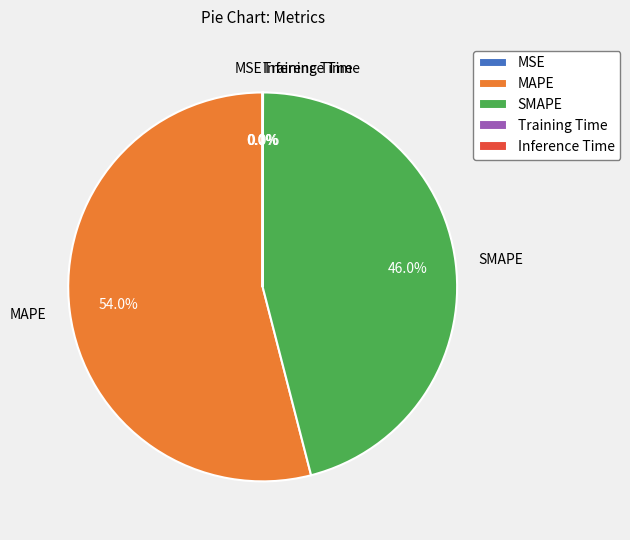

What is the majority slice?

MAPE